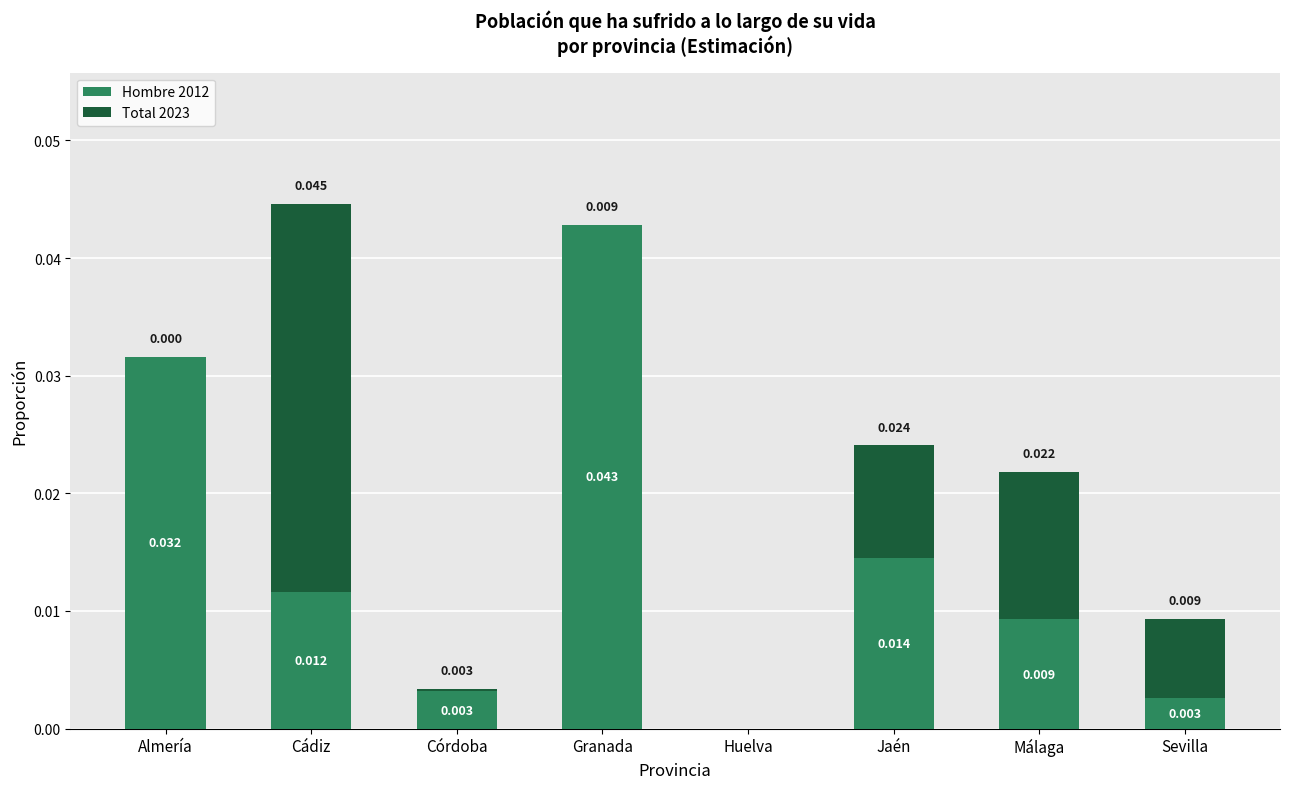

At which category is the sum across all series the highest?

Cádiz